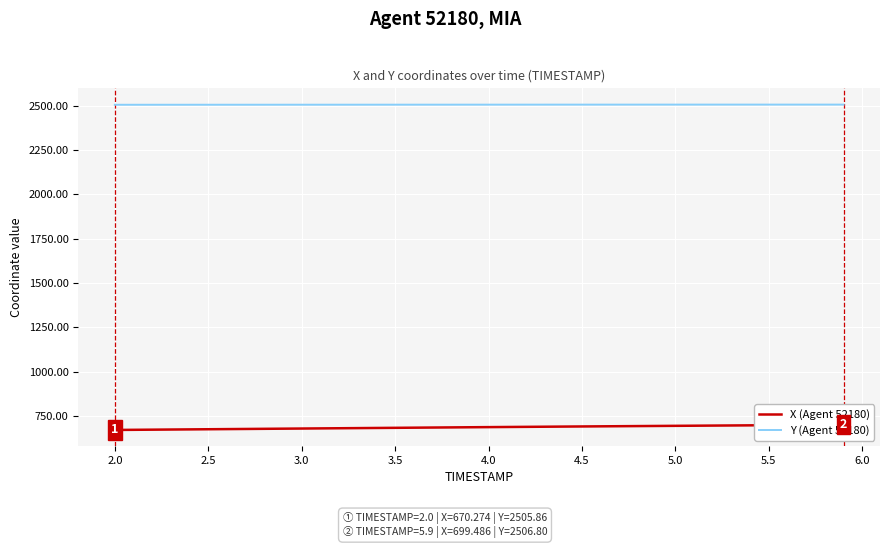

What is the maximum value for Y (Agent 52180)?

2506.8